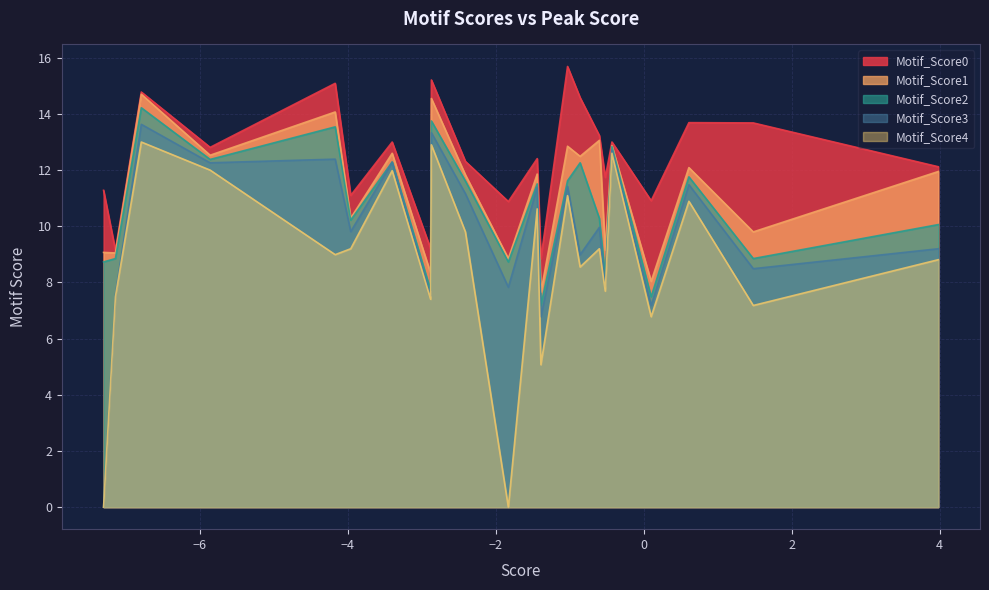

What is the difference between the Motif_Score4 values at 16 and 18?

2.8